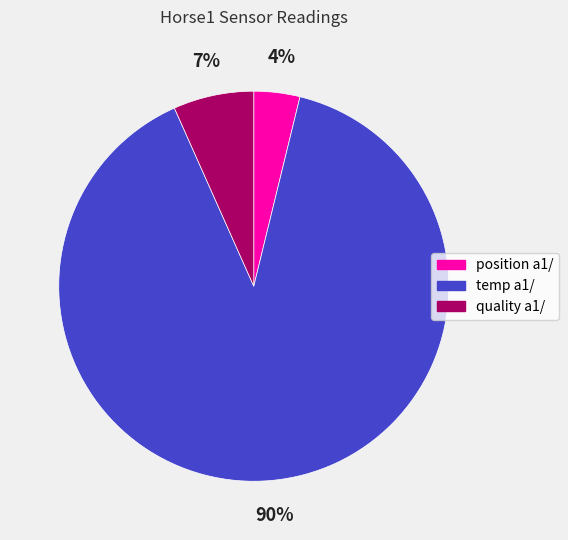

To the nearest percent, what portion does position a1/ represent?

4%